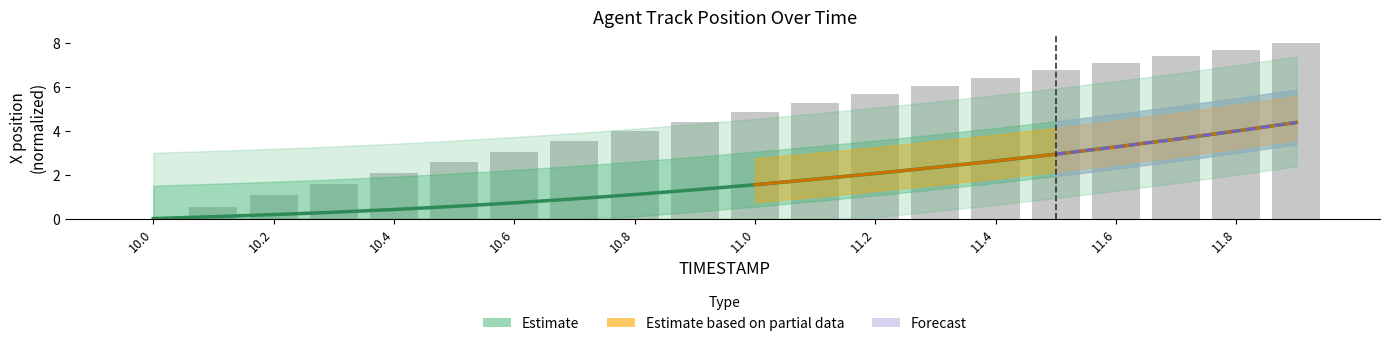

What is the difference between the second highest and minimum values in the Y series?

7.7